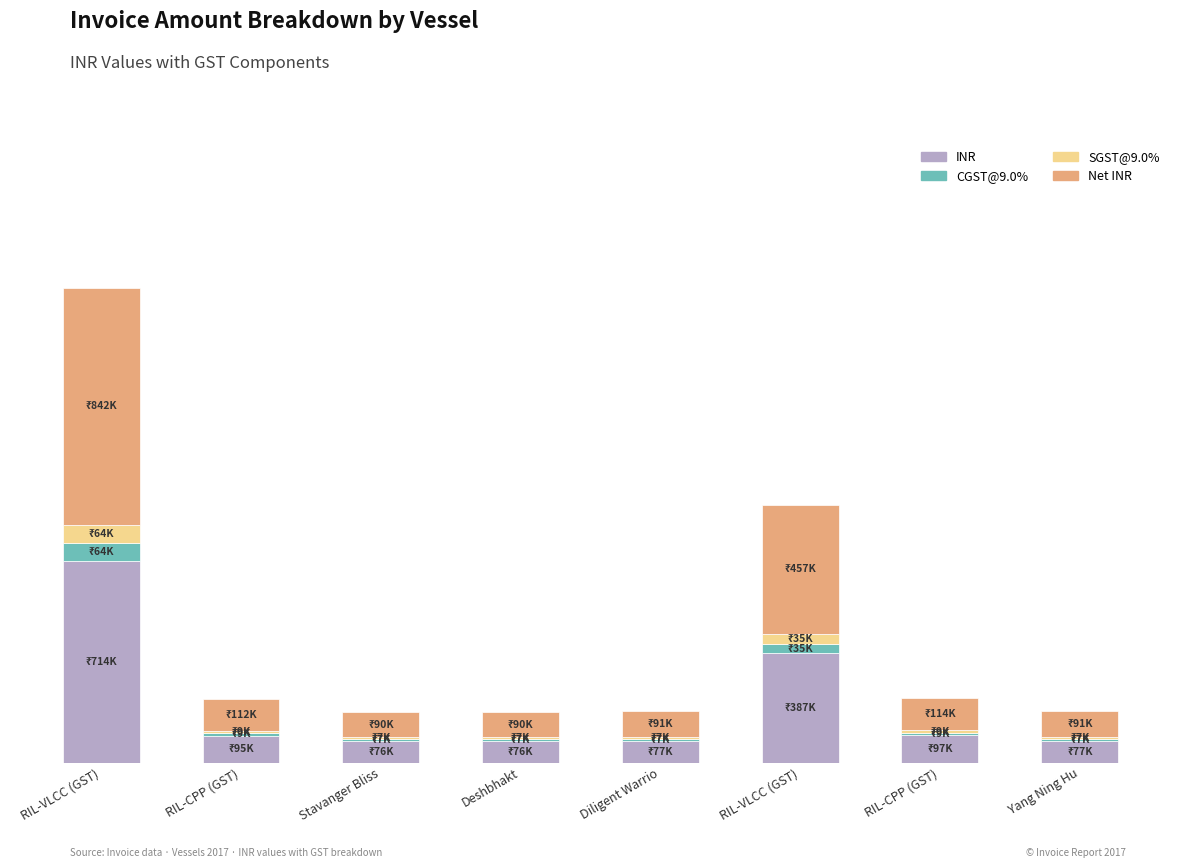

What are all the series names shown in the legend?

INR, CGST@9.0%, SGST@9.0%, Net INR